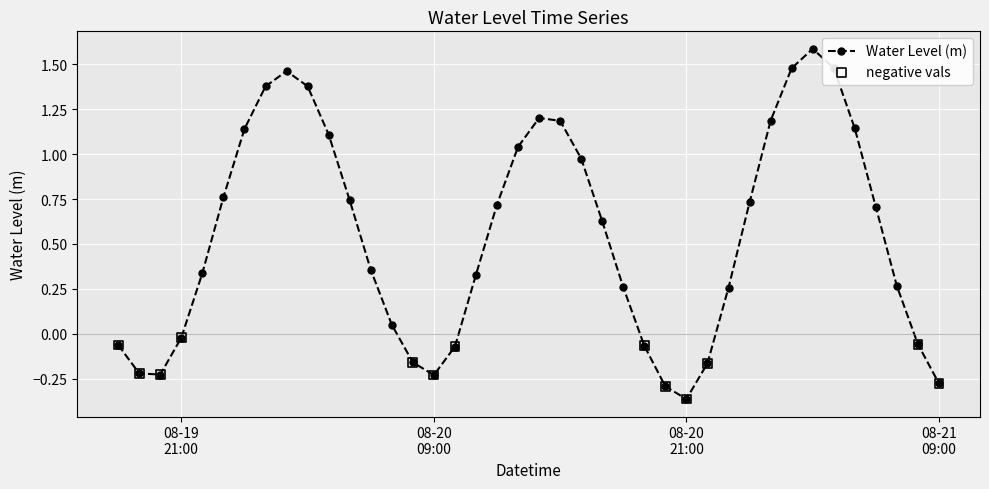

What is the difference between the second highest and second lowest values?

1.8